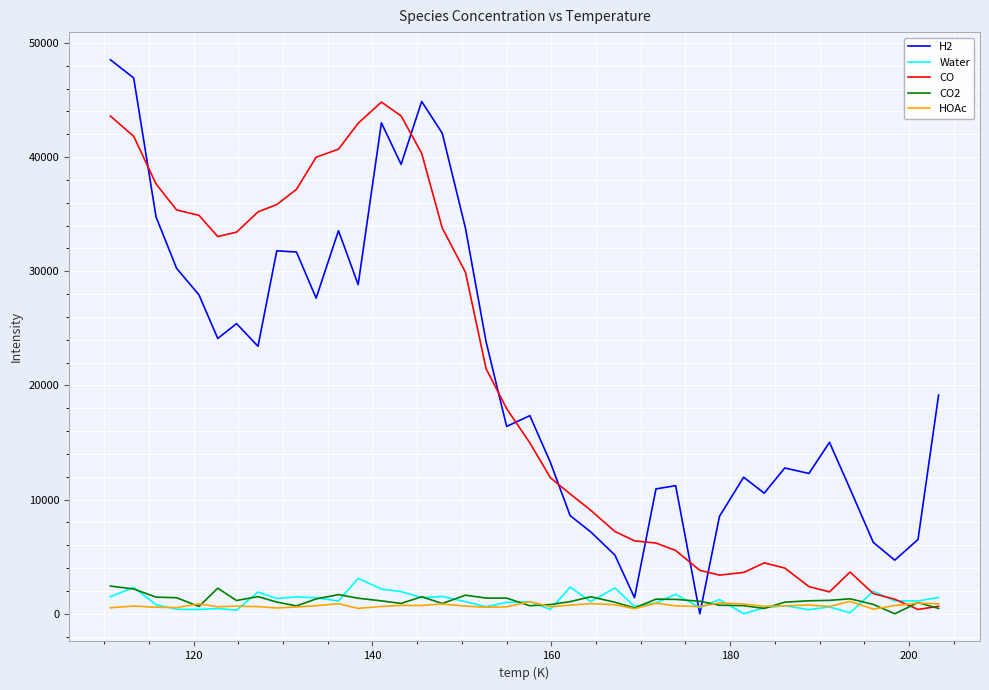

What is the average value of the CO2 series?

1146.4